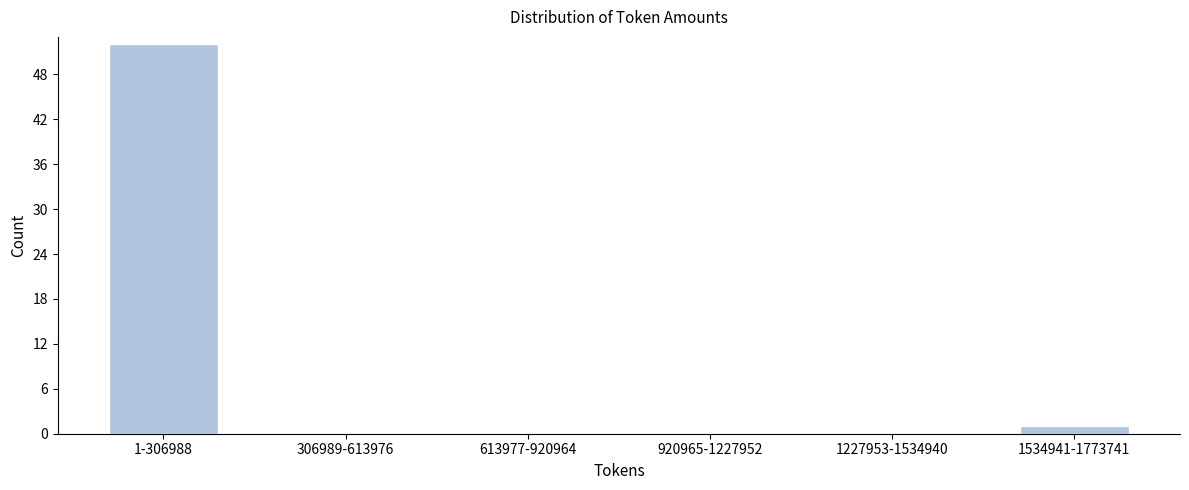

Reading right to left, what are all the values shown in this chart?

1534941-1773741=1	1227953-1534940=0	920965-1227952=0	613977-920964=0	306989-613976=0	1-306988=52